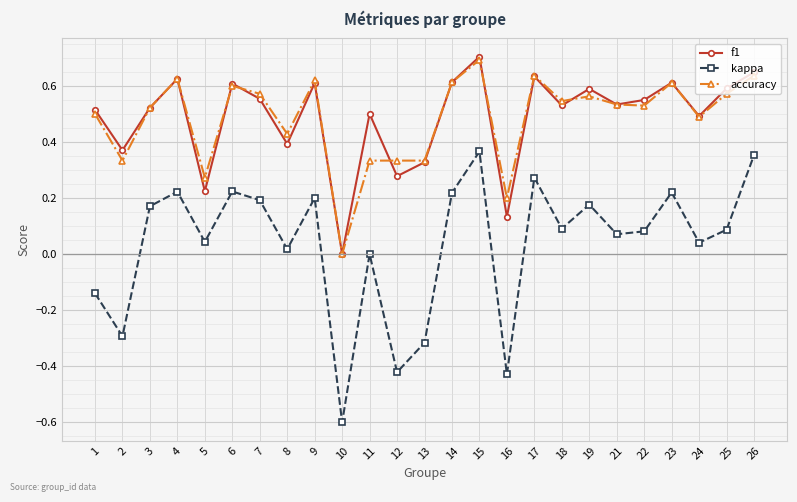

What is the minimum value for kappa?

-0.6